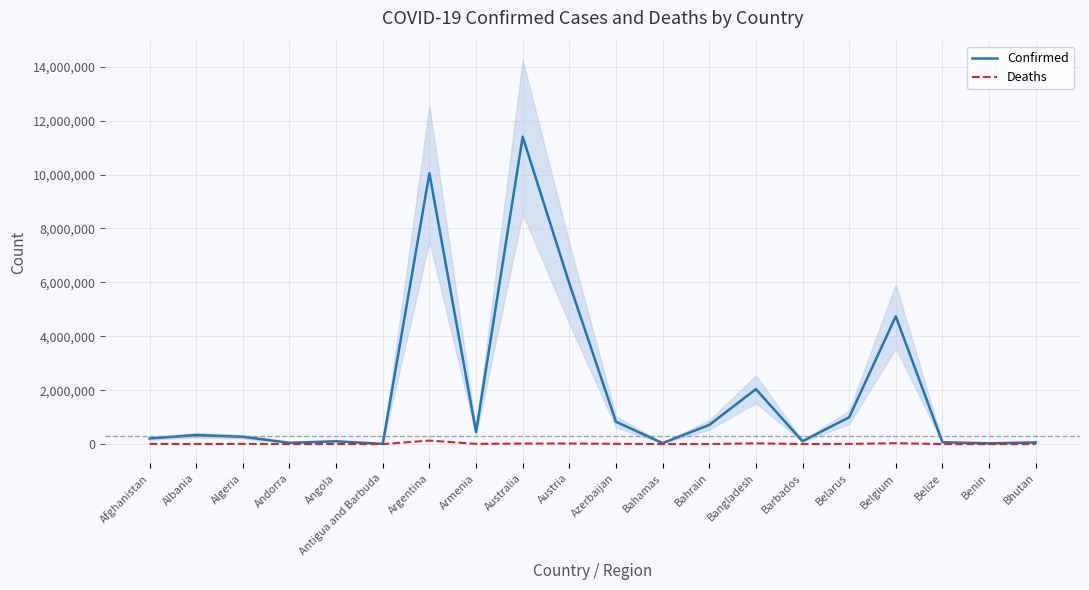

Rank the series by their maximum value, from lowest to highest.

Deaths, Confirmed